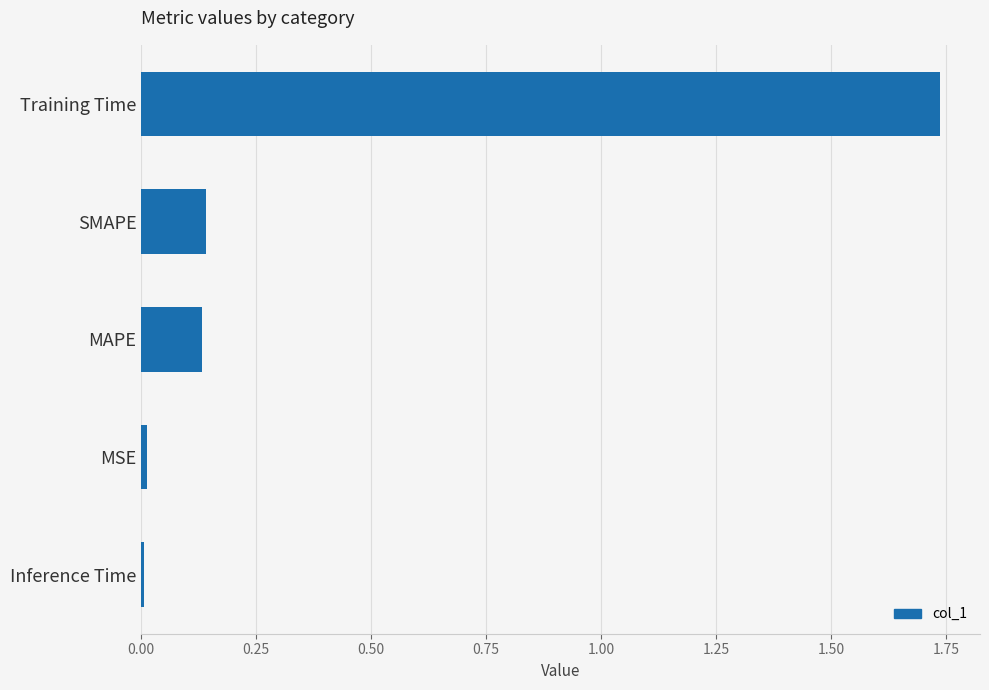

The value at MSE is 0.0. True or false?

True